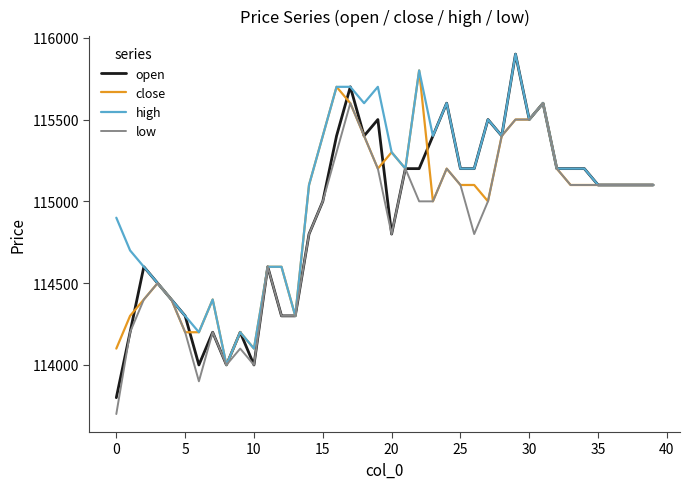

Which series has the largest total across all categories?

high